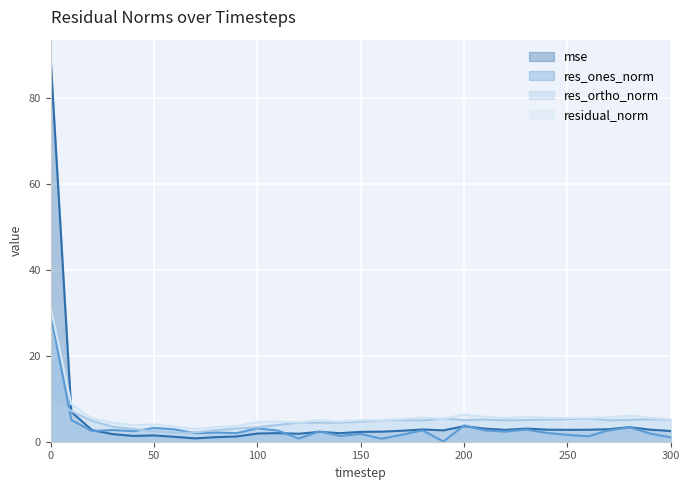

List the labels in order of res_ortho_norm value, smallest first.

60, 70, 50, 80, 40, 90, 100, 30, 110, 130, 120, 140, 150, 20, 180, 220, 270, 160, 200, 170, 230, 280, 300, 210, 240, 290, 250, 260, 190, 10, 0